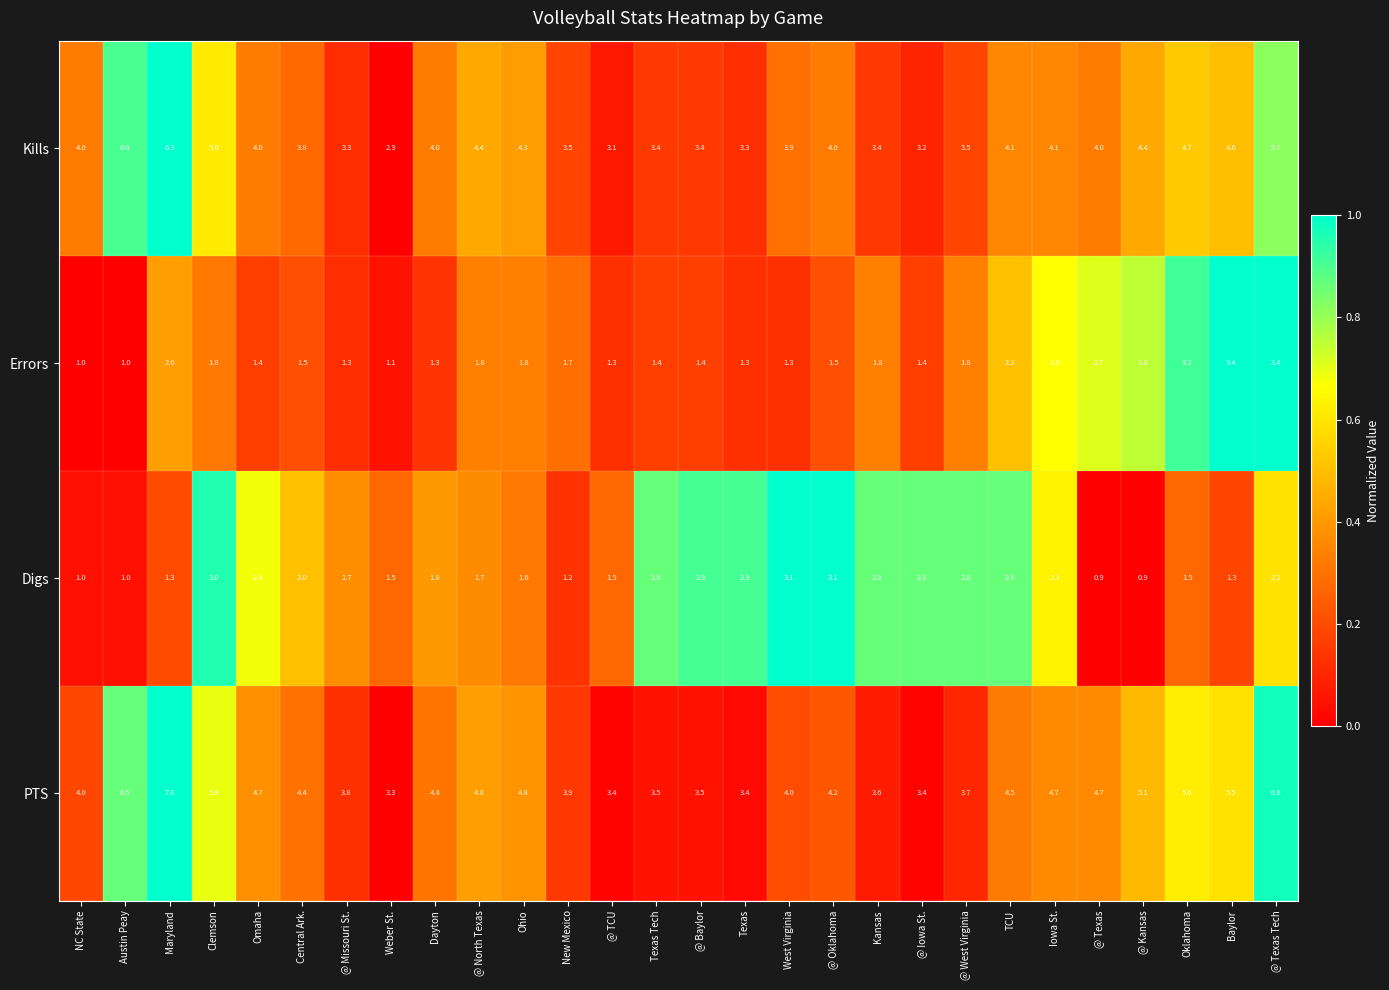

How many values in the PTS series are below 4?

10